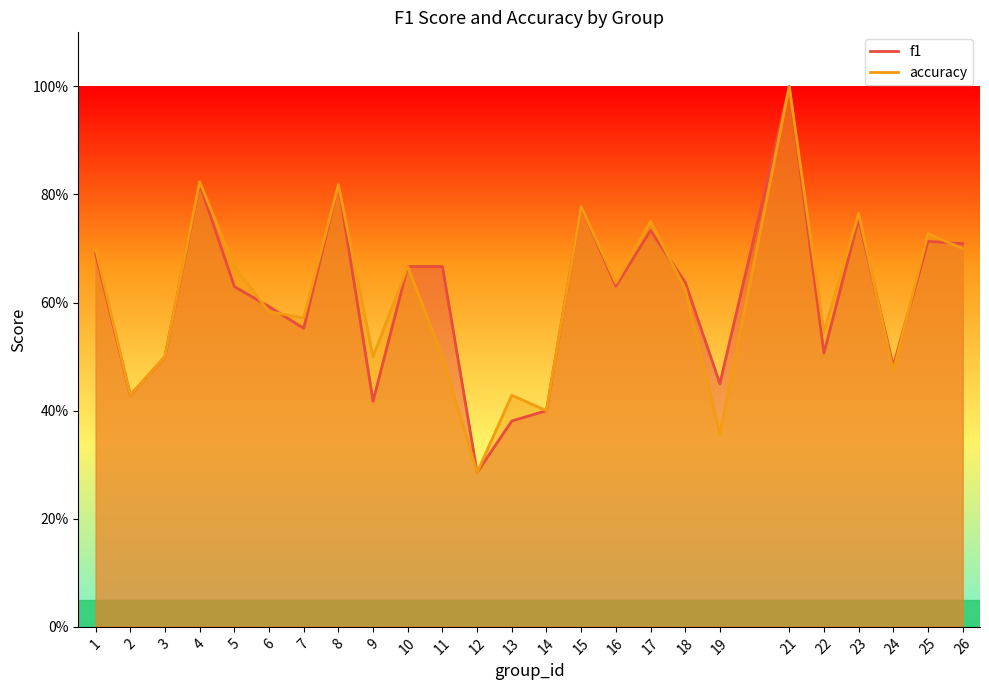

What is the difference between the maximum and minimum values in the accuracy series?

0.7